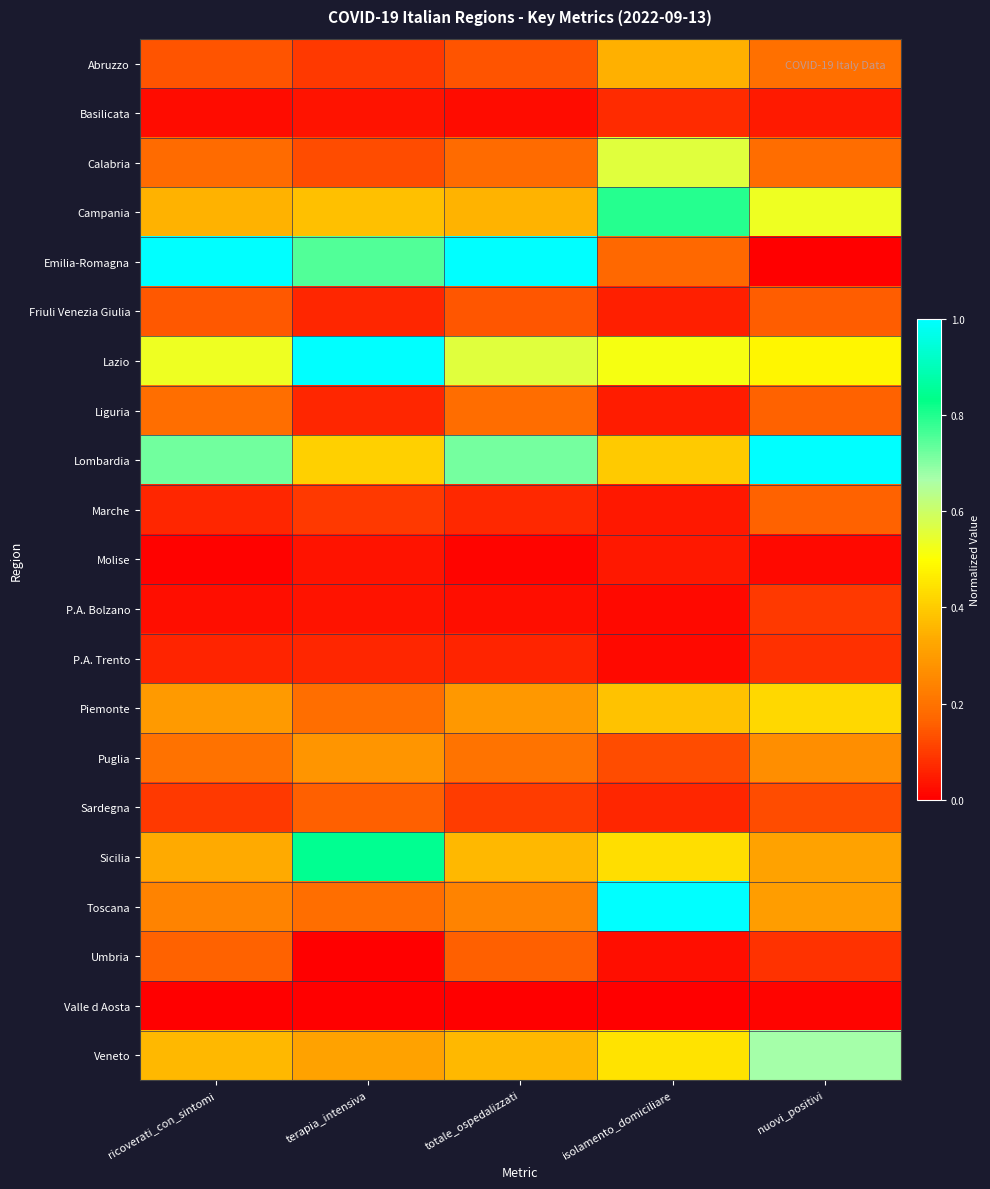

How many distinct data groups are displayed?

21